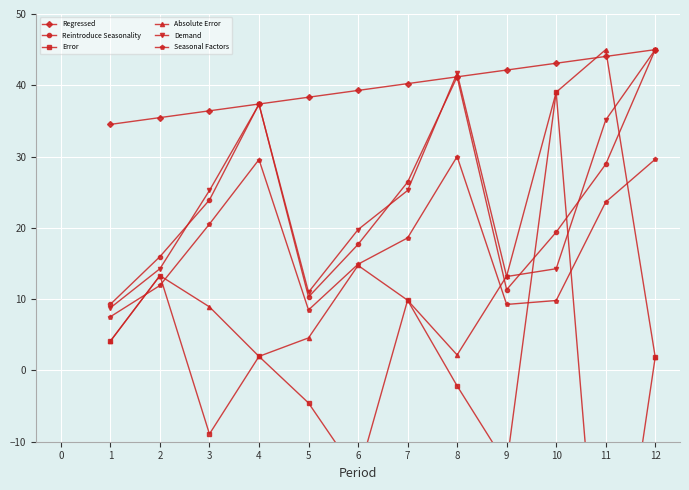

True or false: Error and Regressed cross at least once.

False